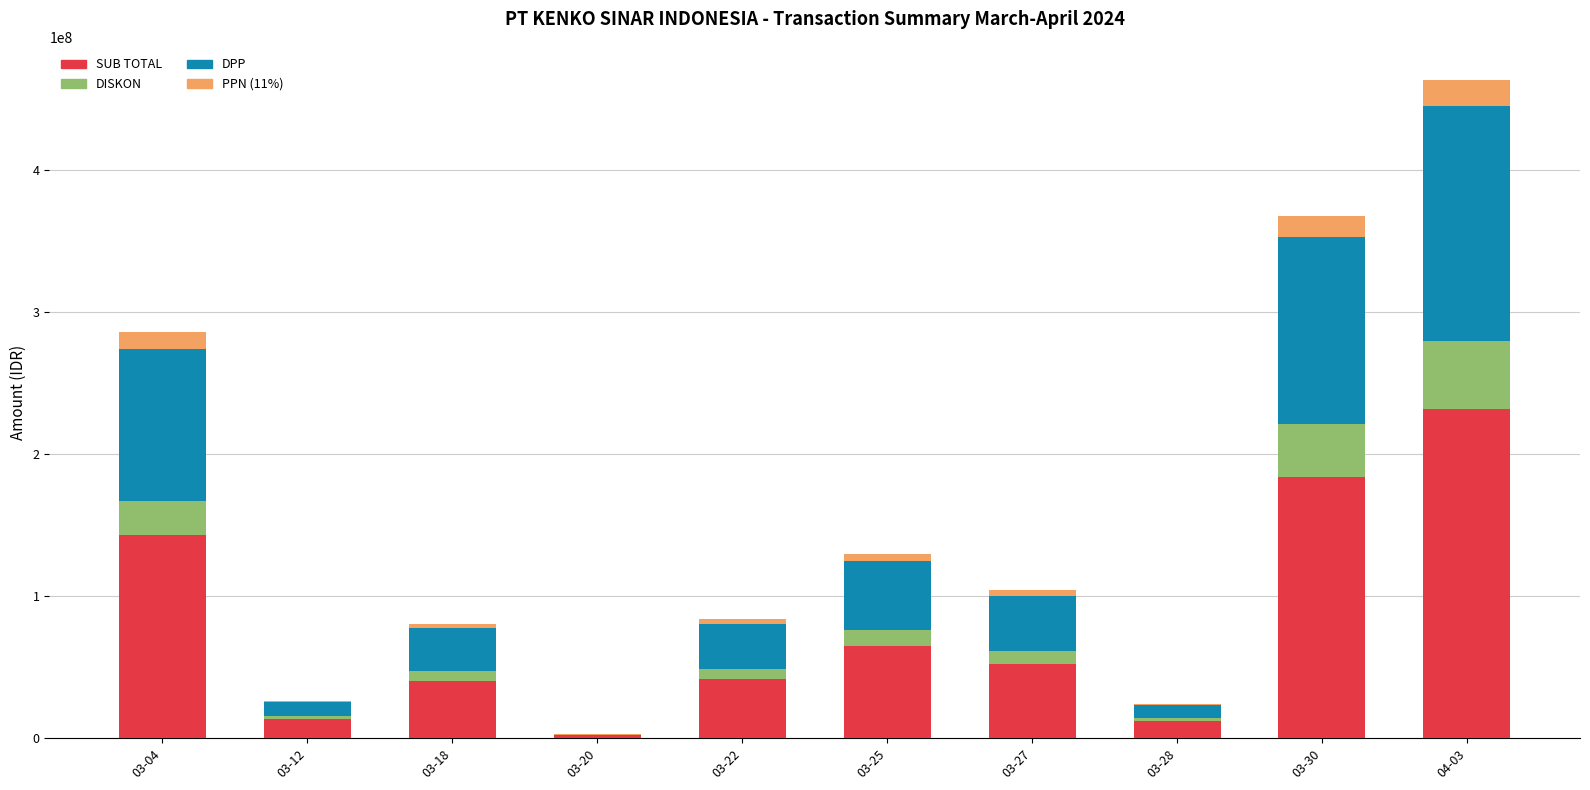

What is the highest value of the SUB TOTAL series?

231560000